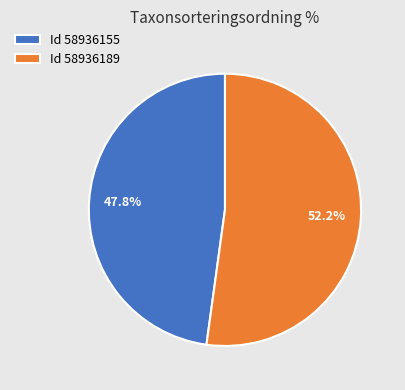

Which slice is the smallest?

Id 58936155